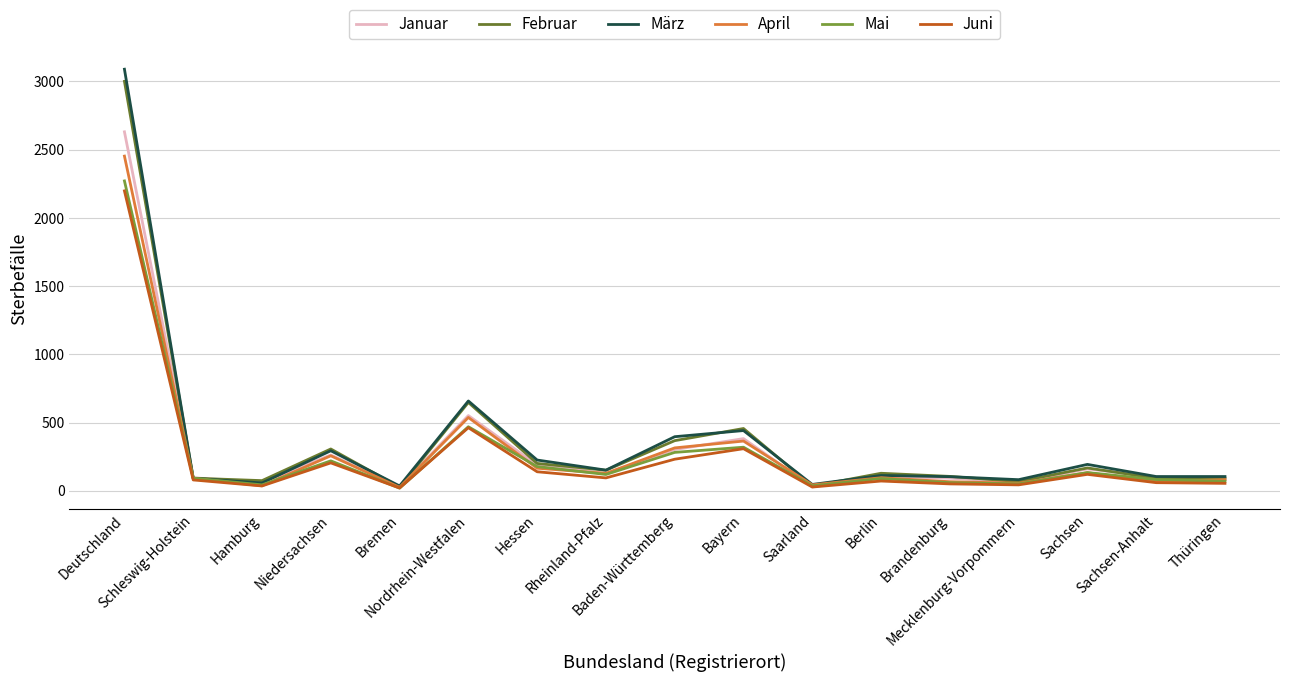

How many lines are shown in the chart?

6